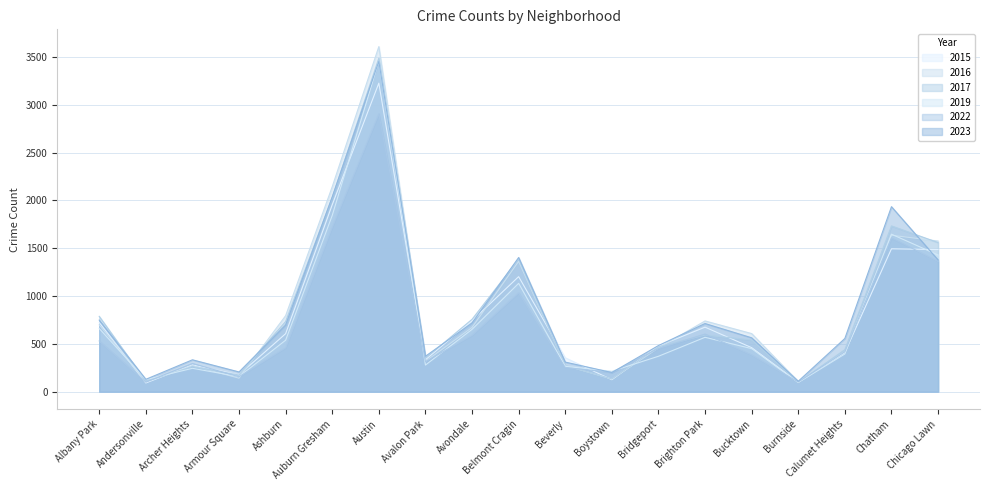

Where does the 2017 series first go above 541?

Albany Park